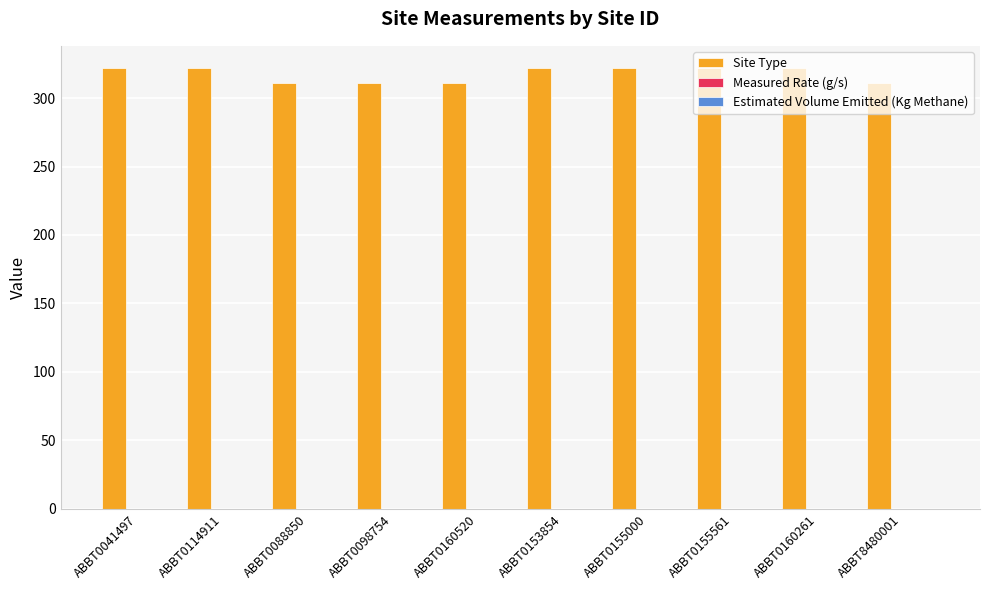

What is the value of the 7th bar from the left?

322